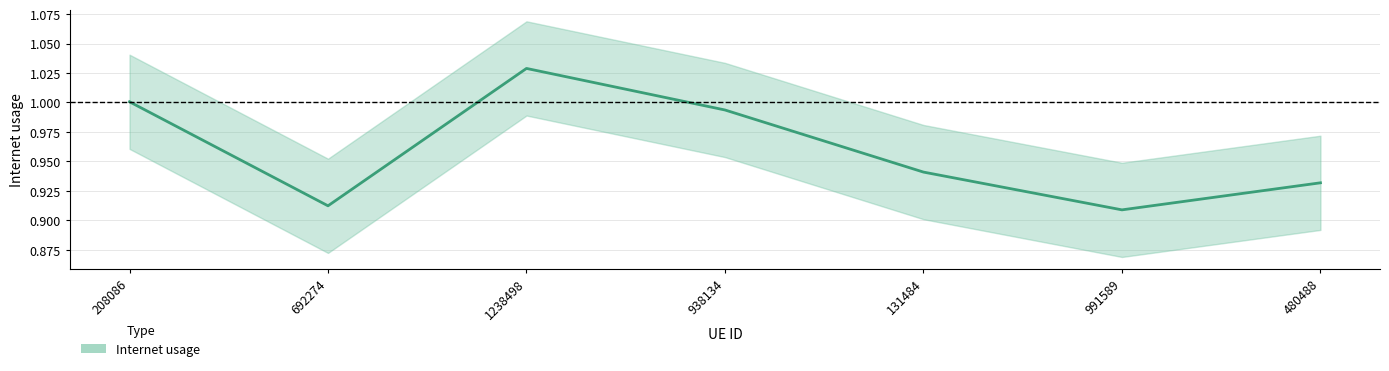

Which category has the lowest value across all series?

991589